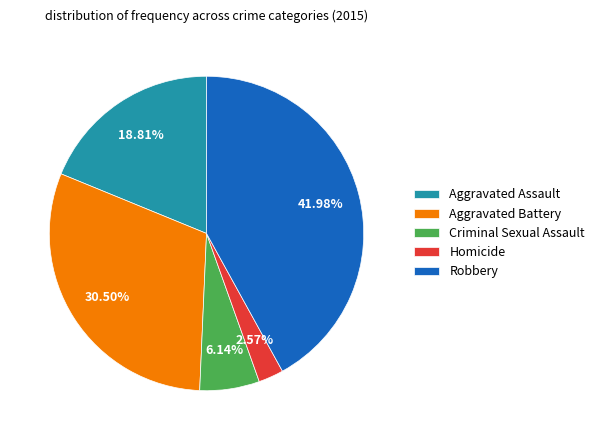

True or false: Criminal Sexual Assault accounts for 6% of the total.

True